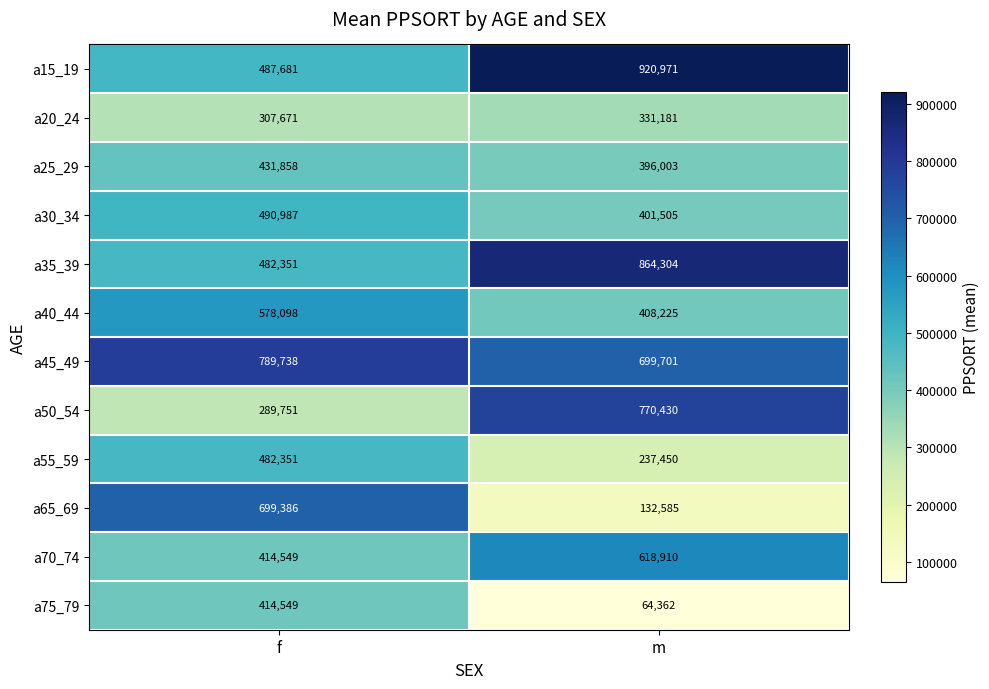

Is it true that a40_44 equals 578098 at f?

True